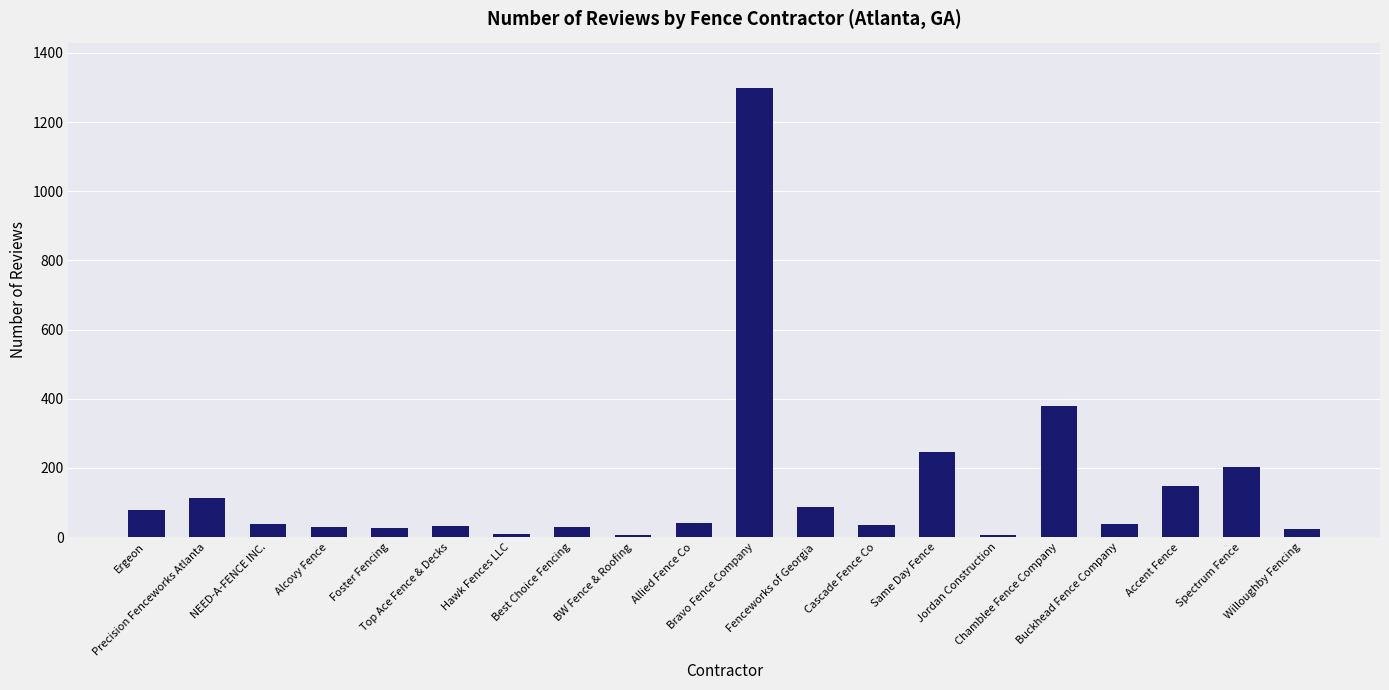

What is the difference between the second highest and minimum values?

372